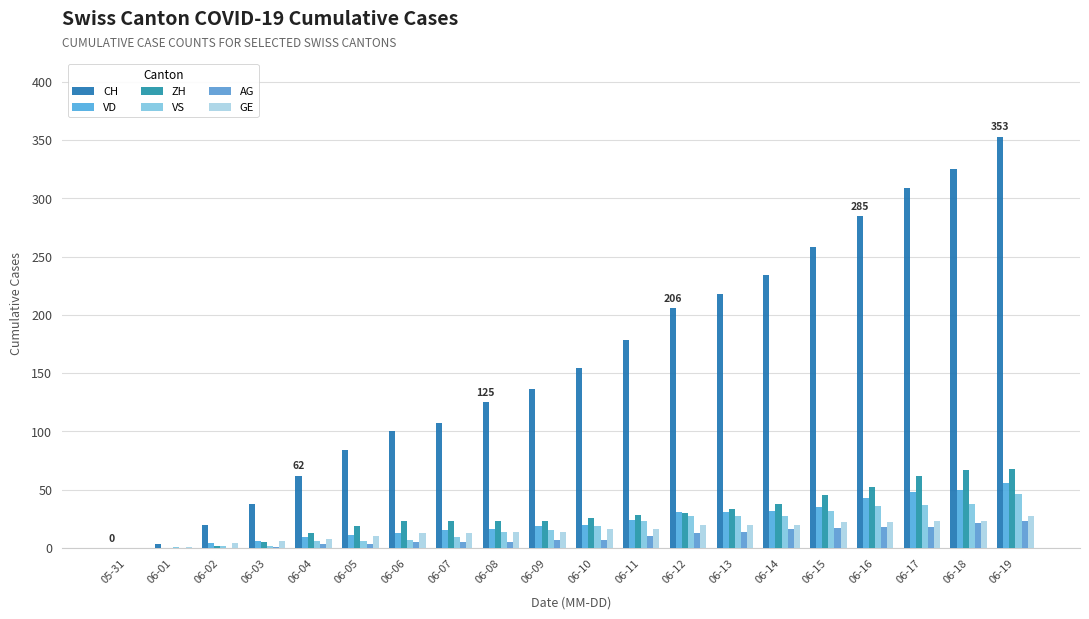

The ZH series shows 54 at 06-13. True or false?

False